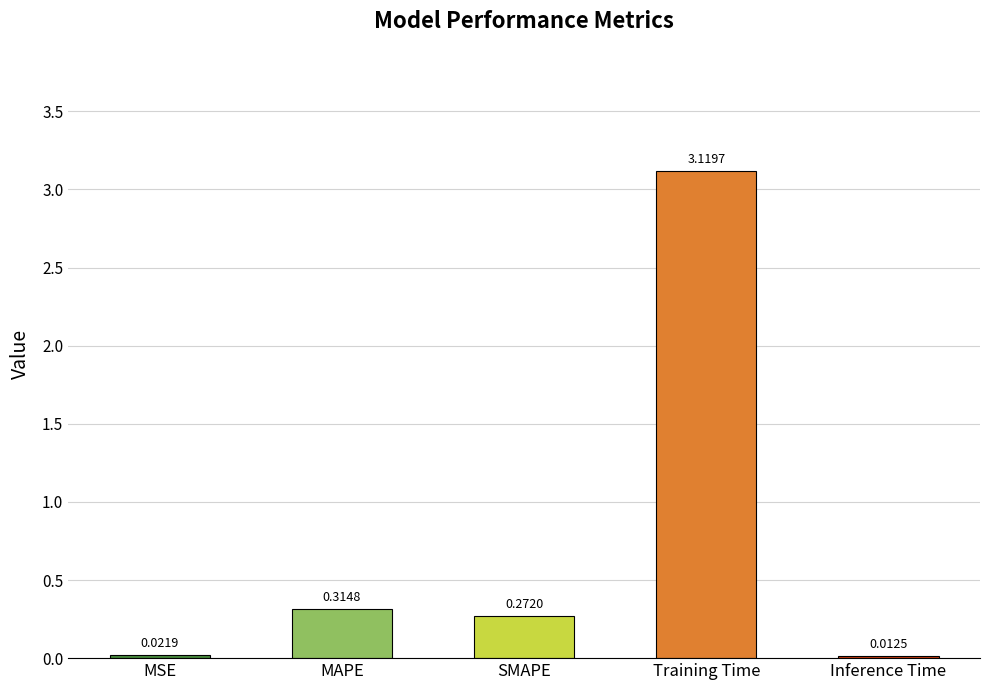

Which category has the highest value across all series?

Training Time